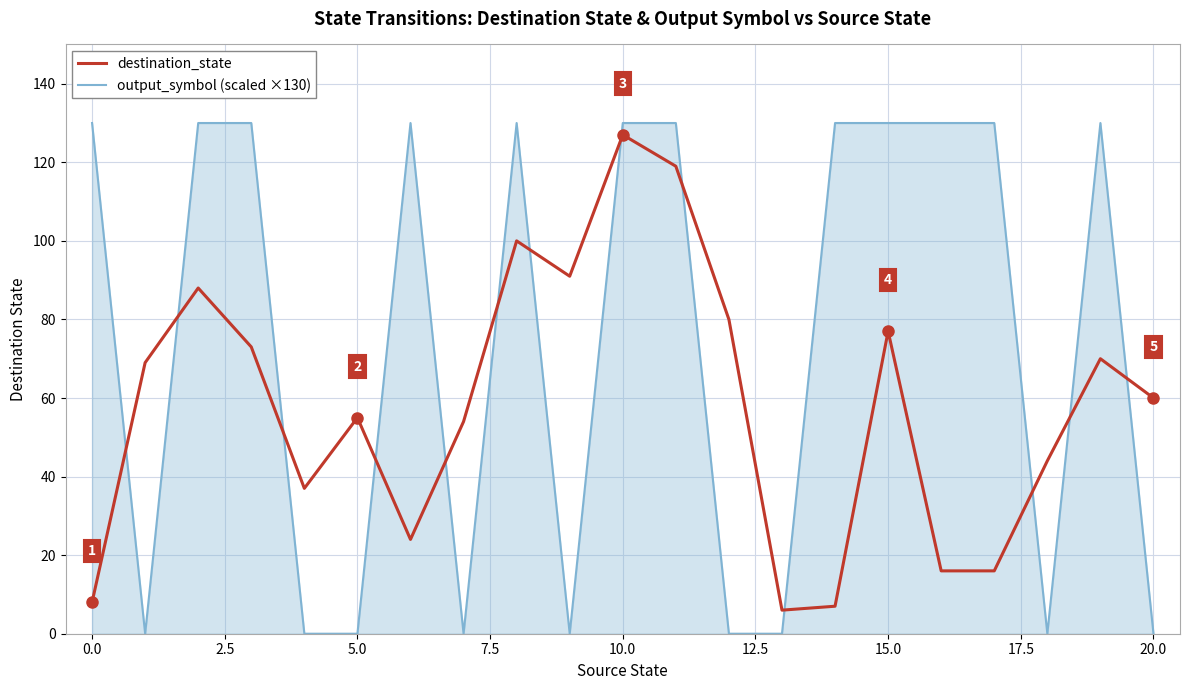

Which series has the widest spread of values?

output_symbol (scaled ×130)